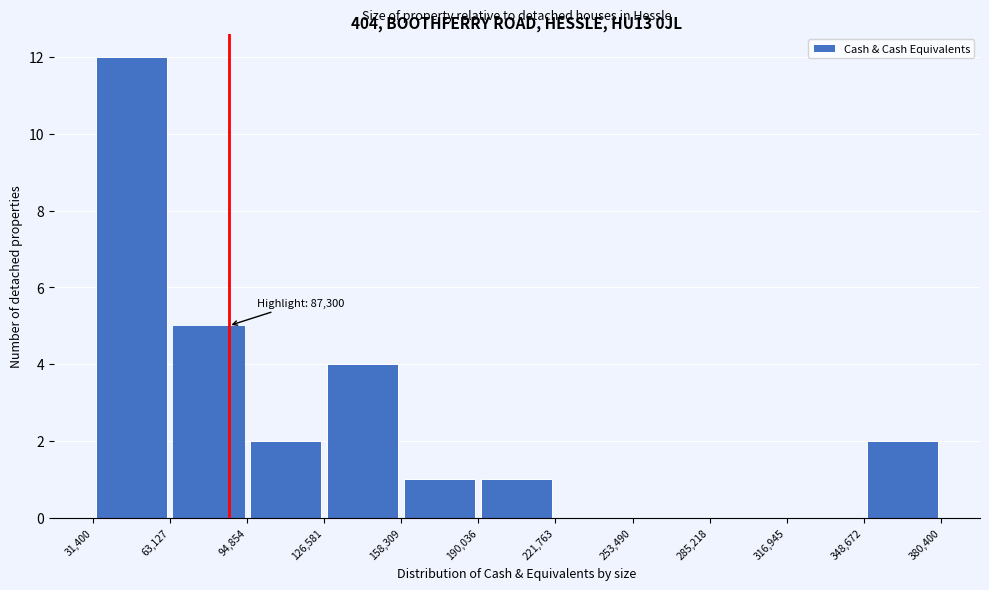

Which range on the x-axis has the tallest bar?

31,400 to 63,127